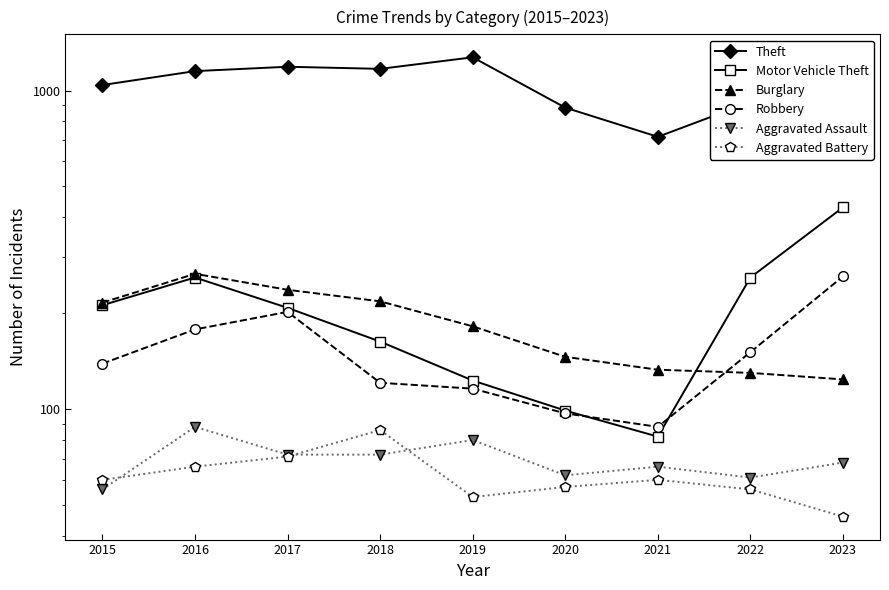

What is the sum of all Aggravated Battery values?

555